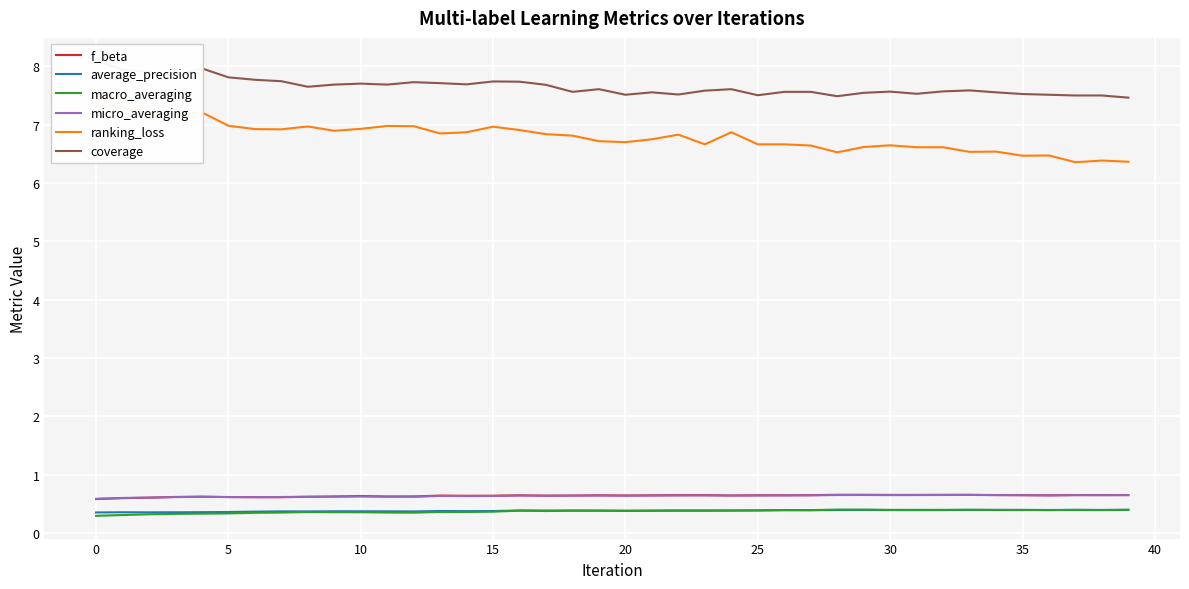

Which category has the highest value in the micro_averaging series?

33